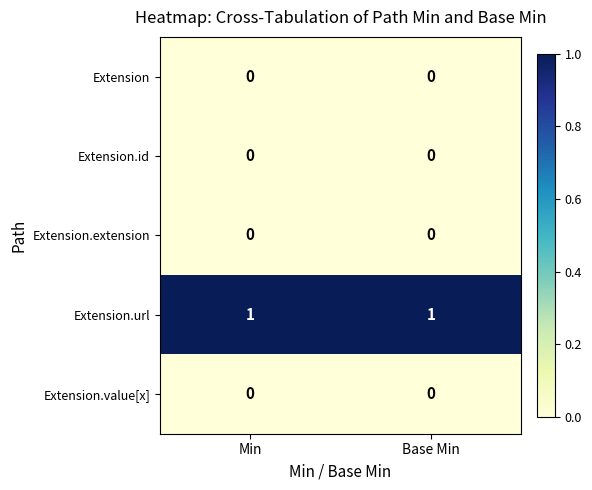

Is the value of Extension at Min greater than the value of Extension.url at Base Min?

No